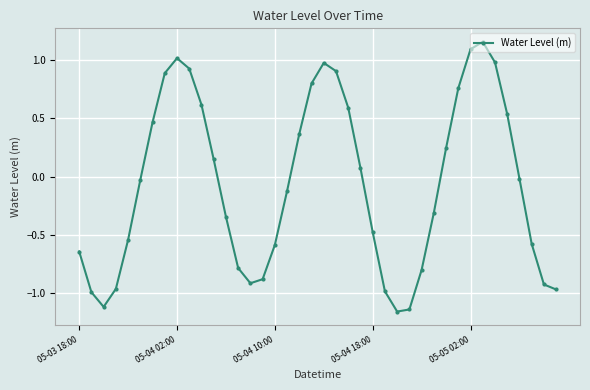

How many points are higher than both their immediate neighbors (excluding endpoints)?

3